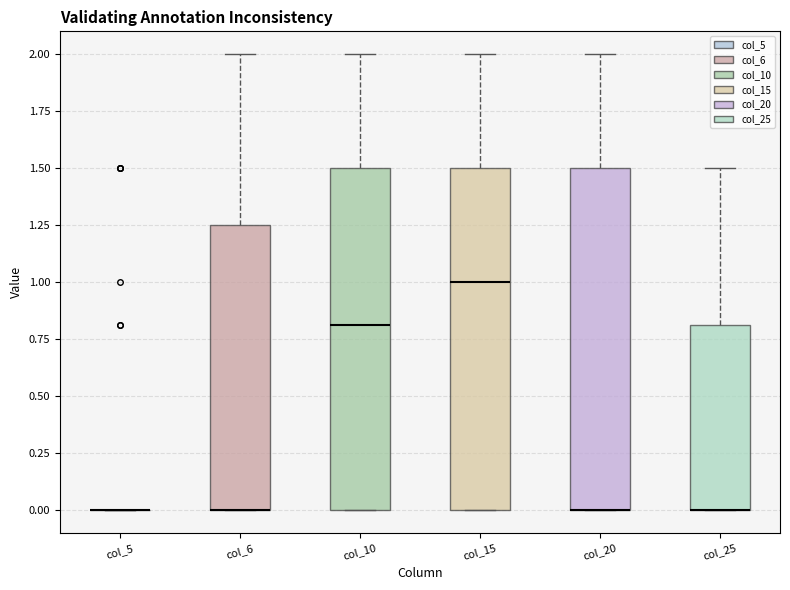

Reading left to right, read every box against the y-axis: the position of its median line, the range the box covers, and the ends of its whiskers. The values are not printed on the chart, so give them approximately, as read against the axis.

col_5: box collapsed to a line at 0.00, whiskers 0.00 to 0.00
col_6: median 0.00 (drawn on the box's lower edge), box 0.00 to 1.25, whiskers 0.00 to 2.00
col_10: median 0.80, box 0.00 to 1.50, whiskers 0.00 to 2.00
col_15: median 1.00, box 0.00 to 1.50, whiskers 0.00 to 2.00
col_20: median 0.00 (drawn on the box's lower edge), box 0.00 to 1.50, whiskers 0.00 to 2.00
col_25: median 0.00 (drawn on the box's lower edge), box 0.00 to 0.80, whiskers 0.00 to 1.50